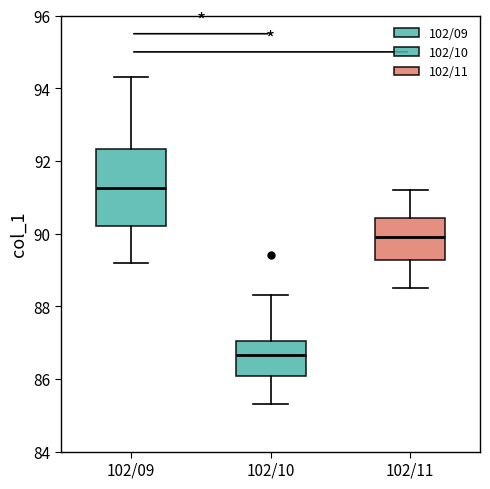

Reading left to right, read every box against the y-axis: the position of its median line, the range the box covers, and the ends of its whiskers. The values are not printed on the chart, so give them approximately, as read against the axis.

102/09: median 91.2, box 90.2 to 92.4, whiskers 89.2 to 94.4
102/10: median 86.6, box 86.0 to 87.0, whiskers 85.4 to 88.4
102/11: median 90.0, box 89.2 to 90.4, whiskers 88.6 to 91.2